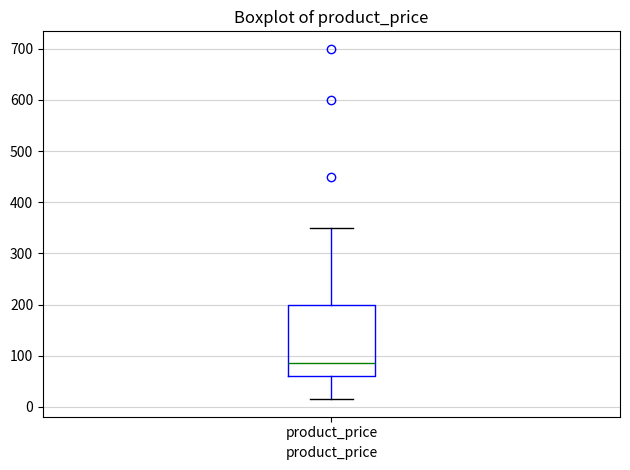

Transcribe this box plot: give where the median line is, the range the box spans, and where the two whiskers end, as read against the y-axis. The values are not printed on the chart, so give them approximately, as read against the axis.

median 90, box 60 to 200, whiskers 20 to 350